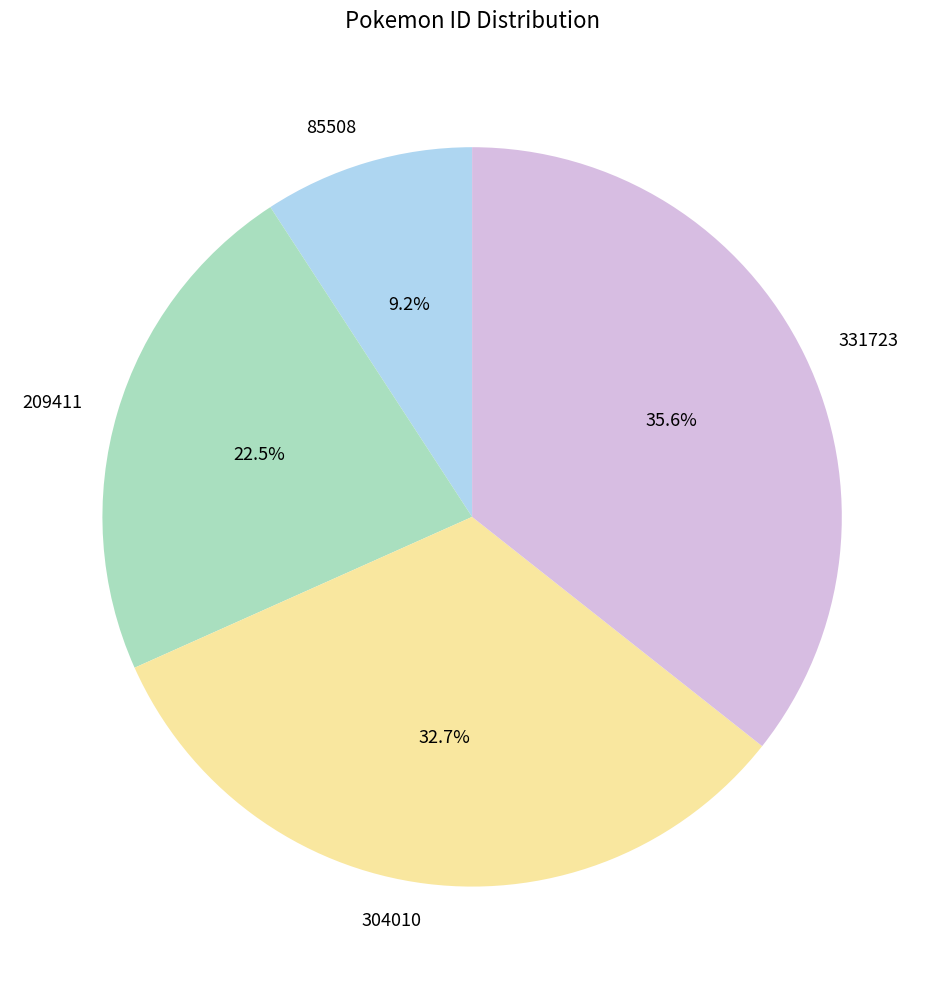

To the nearest percent, what percentage of the pie is 304010?

33%